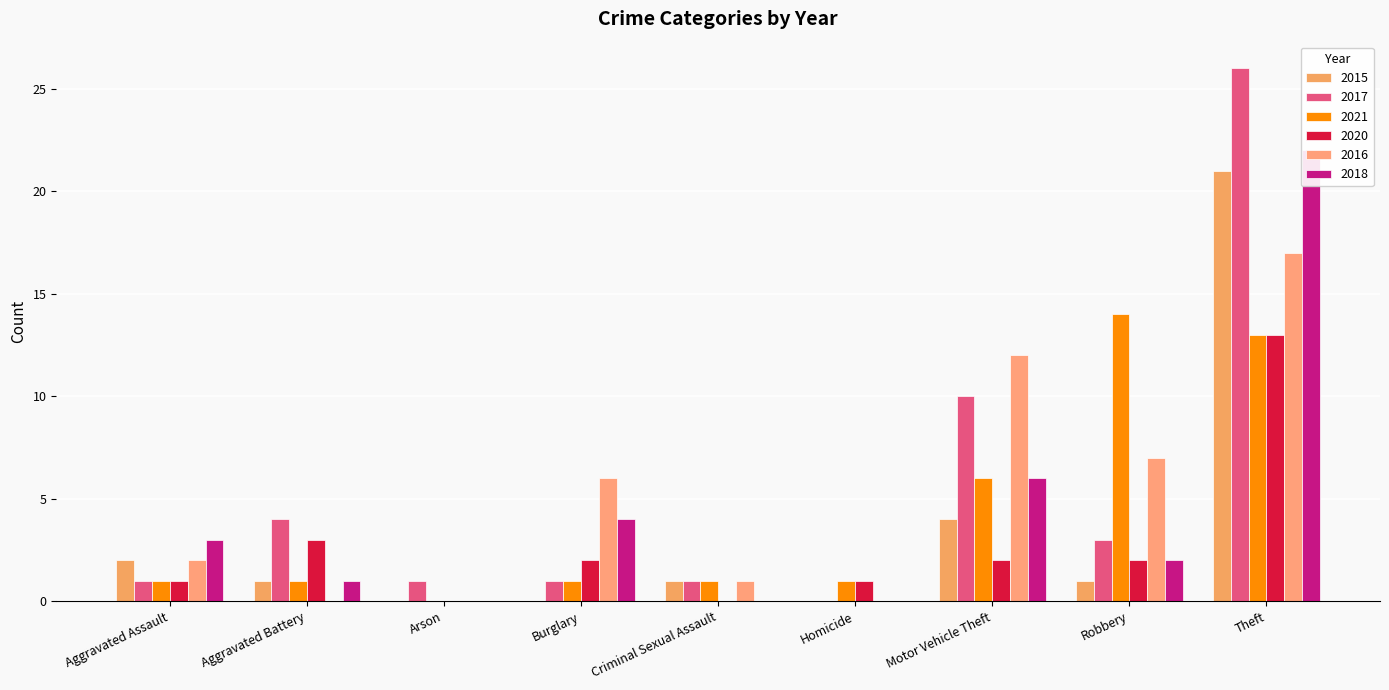

What are all the series names shown in the legend?

2015, 2017, 2021, 2020, 2016, 2018